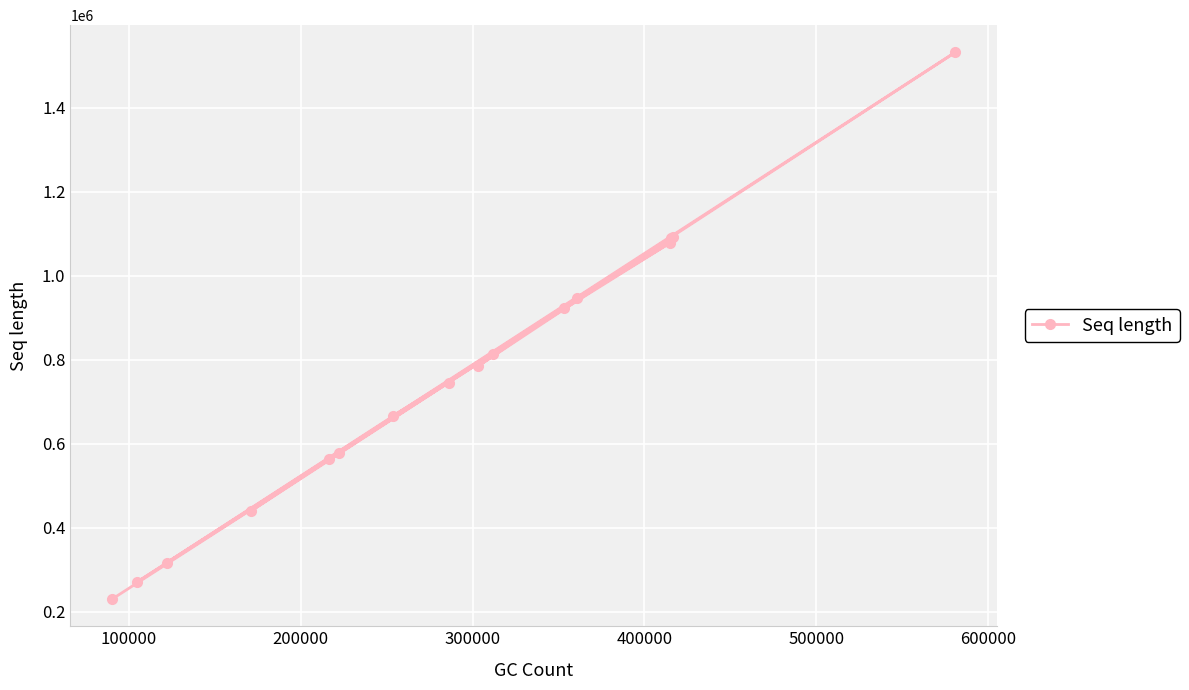

What is the difference between the maximum and minimum values?

1301715